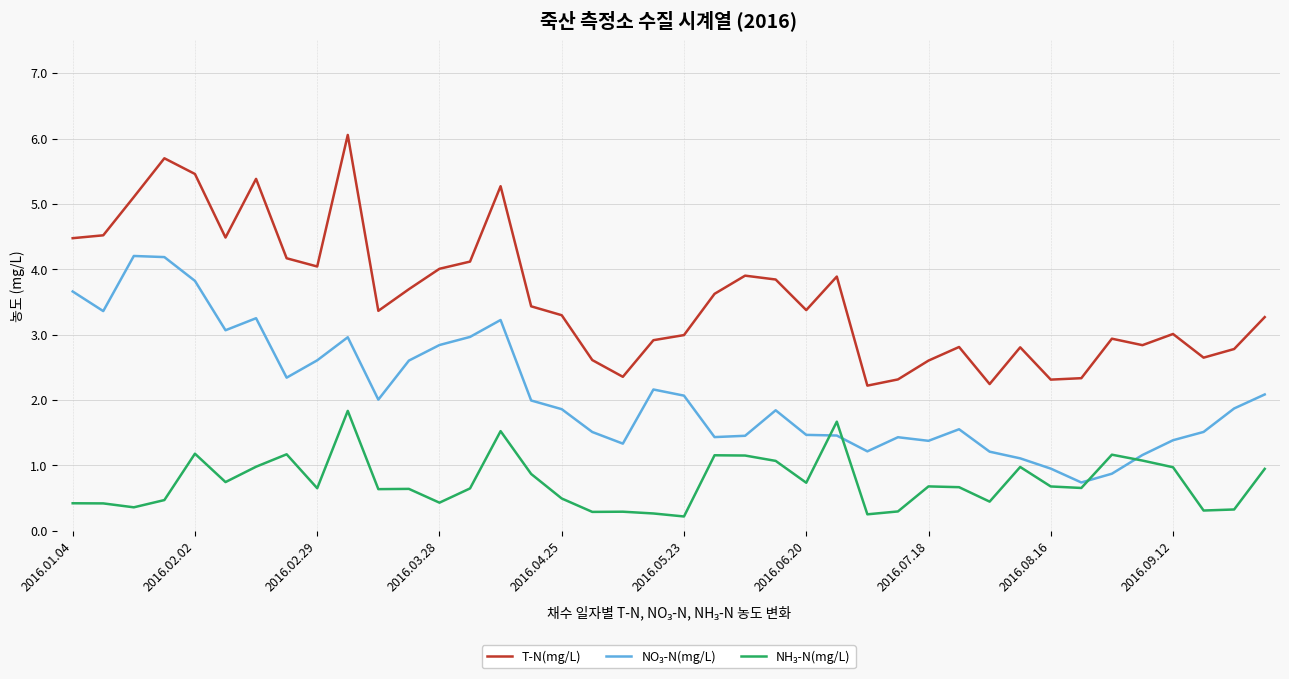

What is the difference between the maximum and minimum values in the T-N(mg/L) series?

3.8